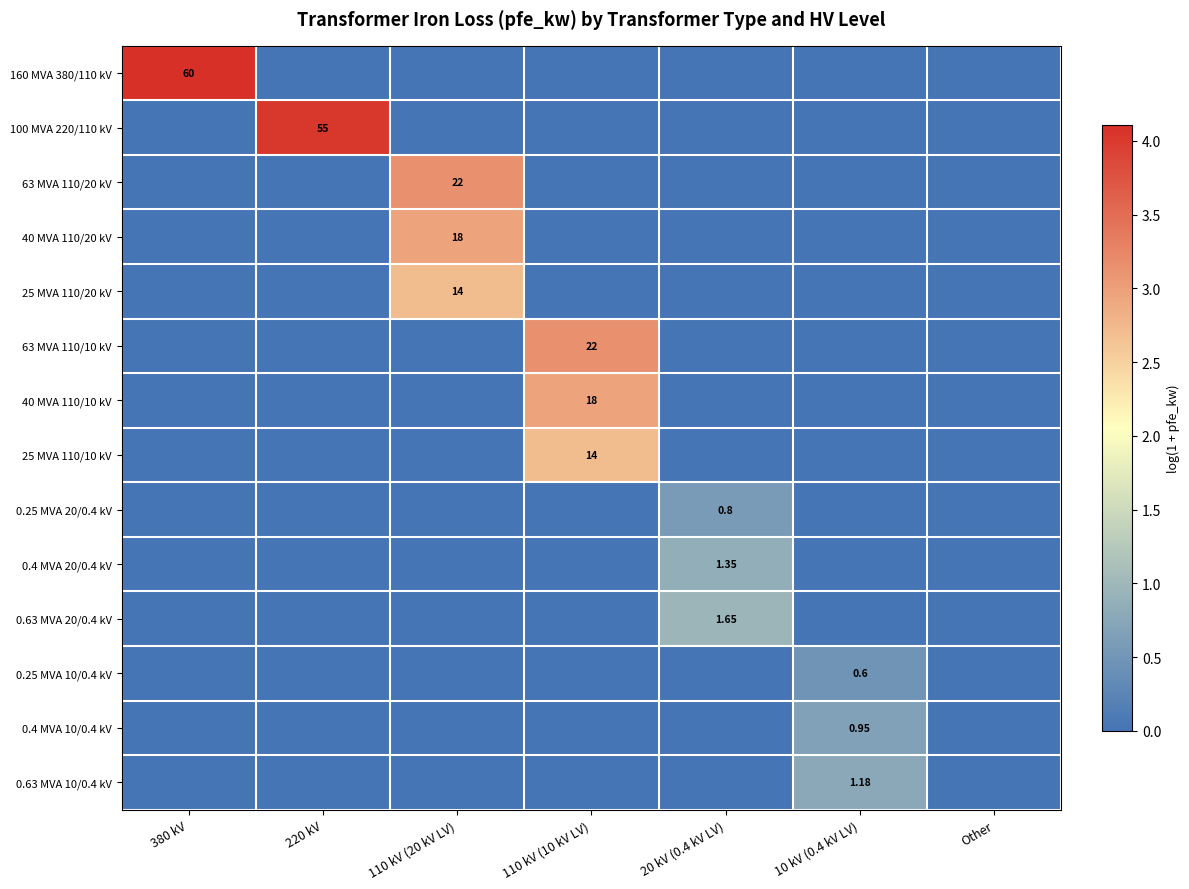

The value of 40 MVA 110/10 kV at 110 kV (10 kV LV) is 0.6. True or false?

False